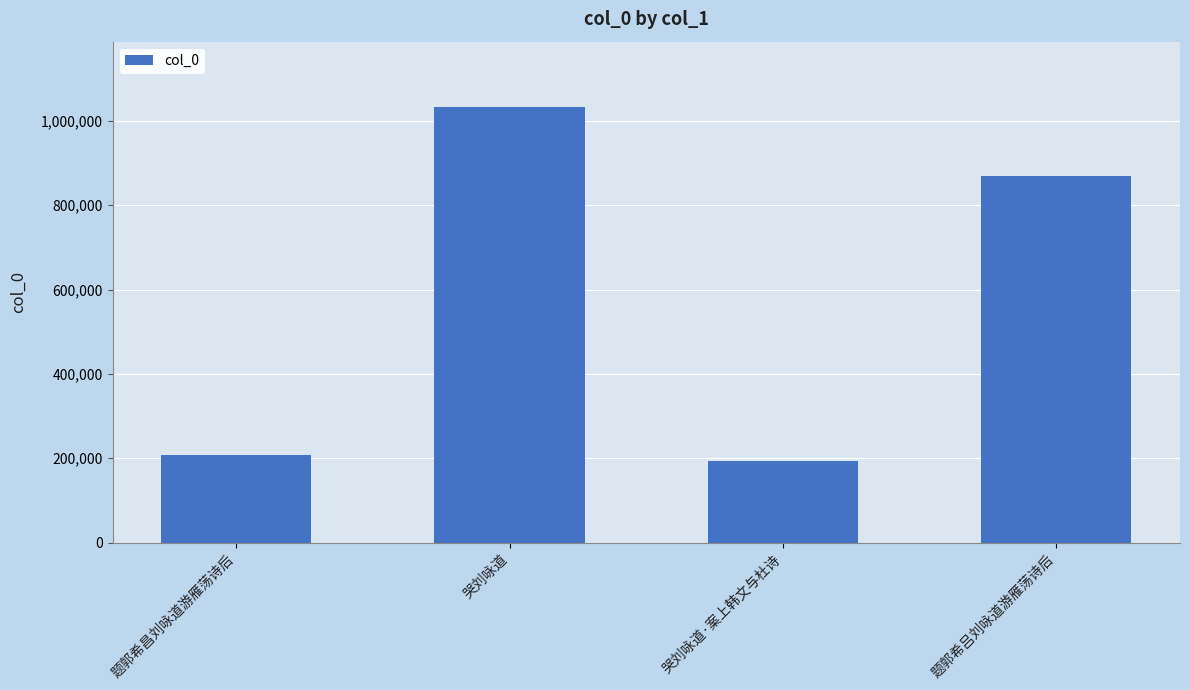

What is the average value?

575600